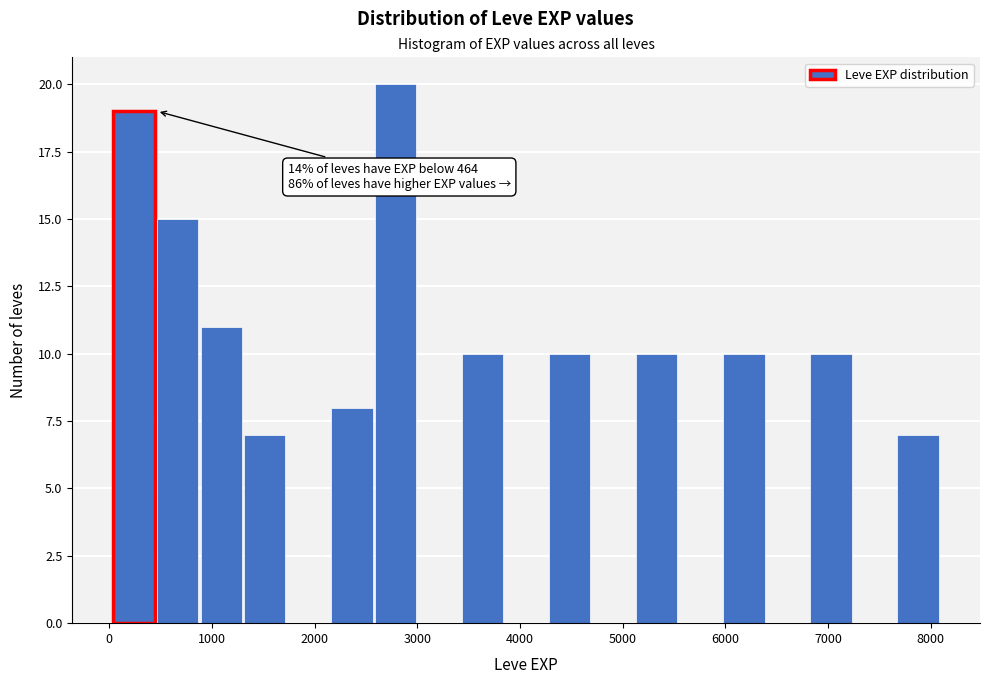

Over which range of the x-axis is the bar tallest?

2600 to 3000